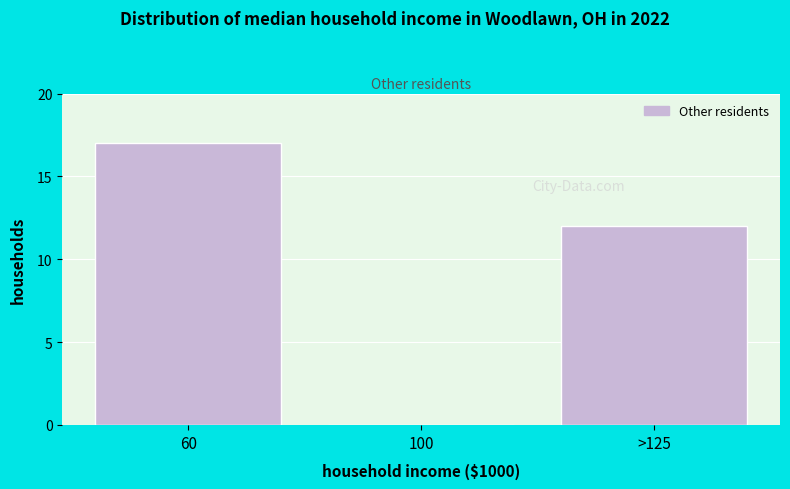

Reading left to right, transcribe all the data shown in this chart.

60=17	100=0	>125=12